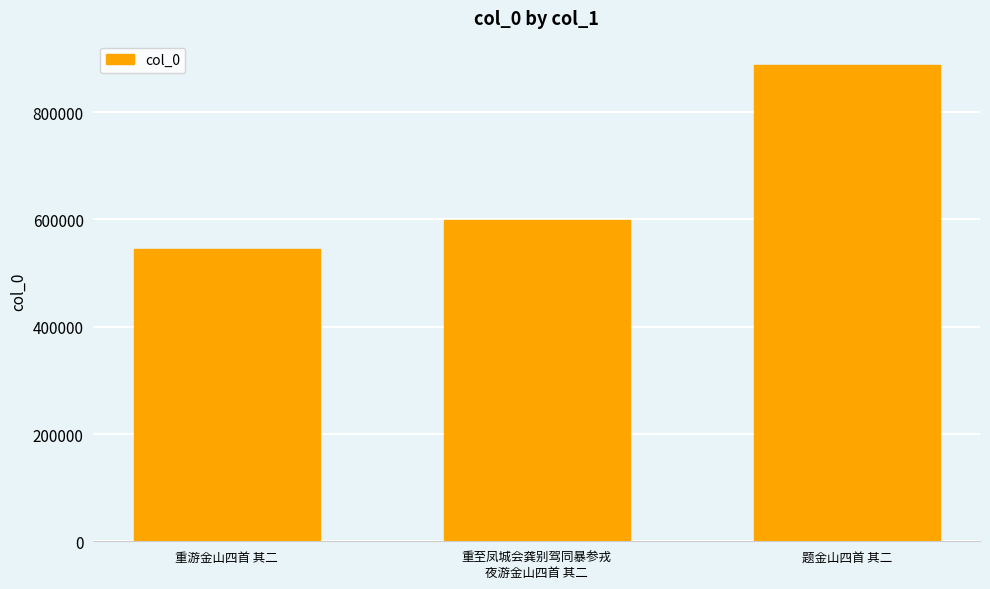

Approximately how many times larger is the value at 重游金山四首 其二 compared to 重至凤城会龚别驾同暴参戎
夜游金山四首 其二?

0.9